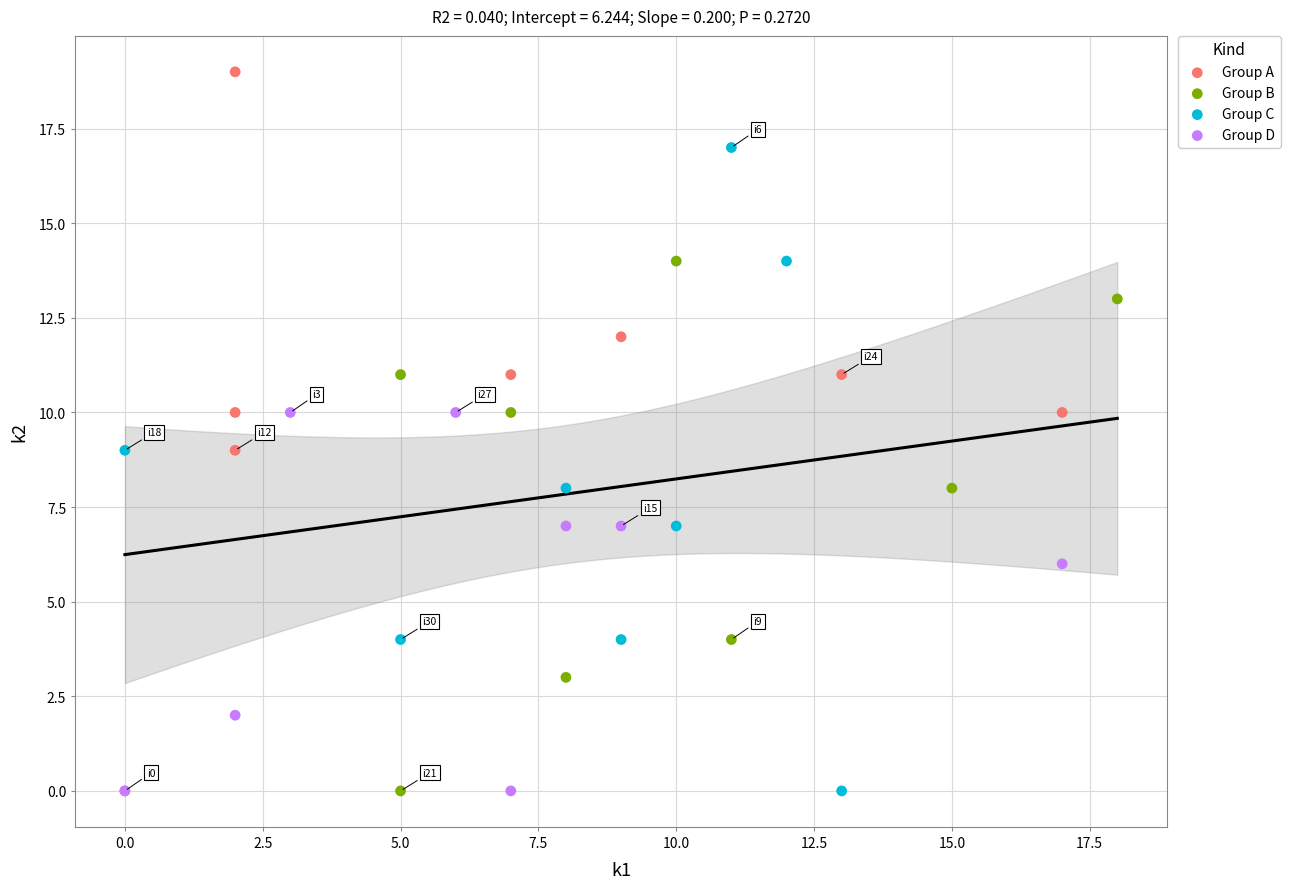

Which series reaches the maximum Y coordinate?

Group A